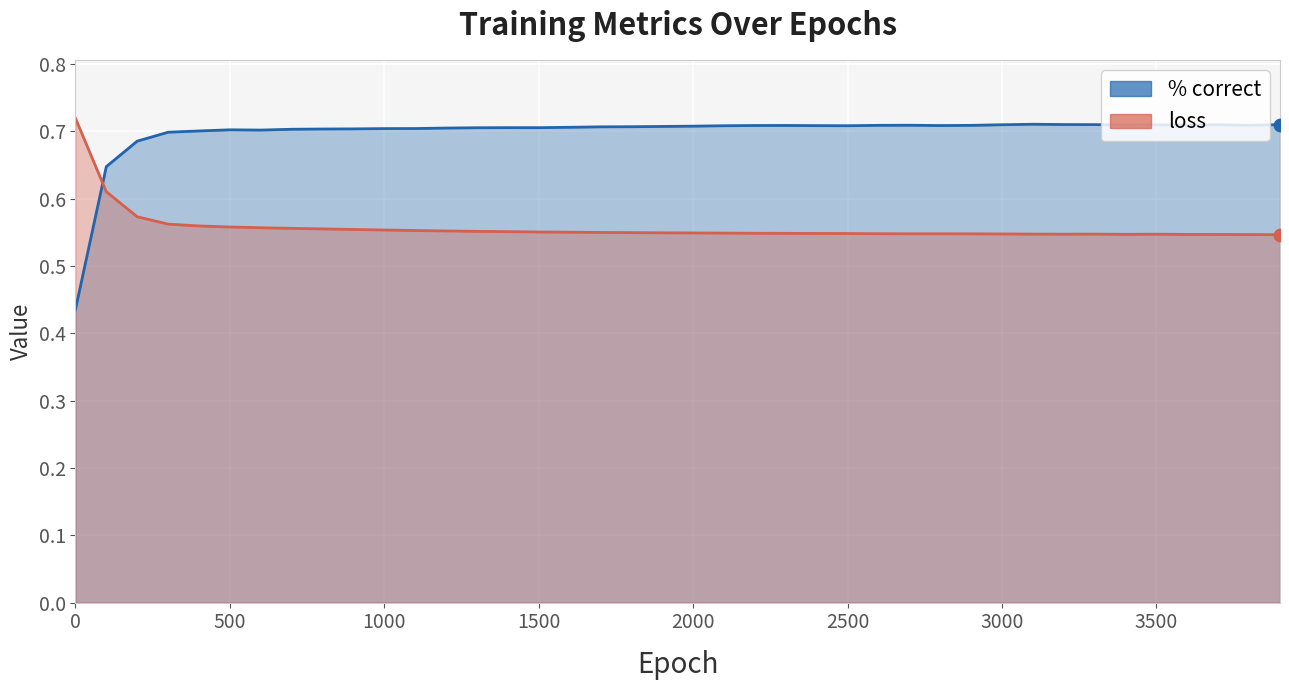

At how many categories does at least one series exceed 0?

40